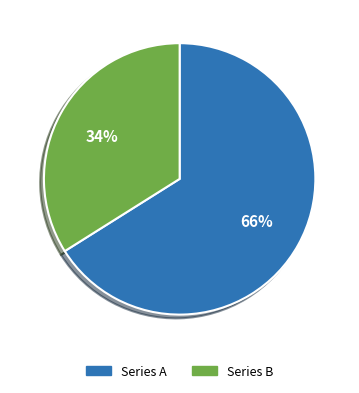

To the nearest percent, what is the average slice percentage?

50%